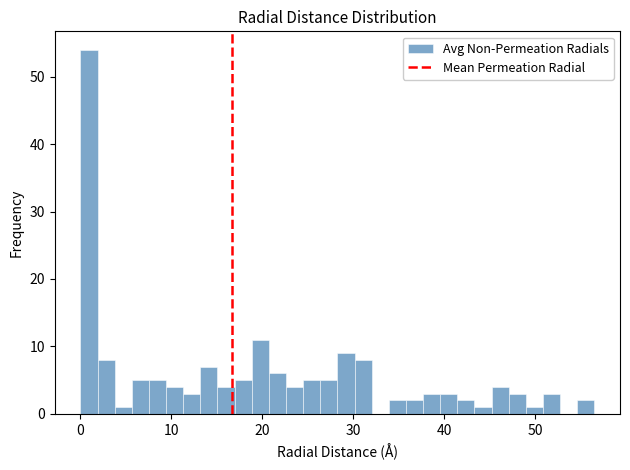

Read against the x-axis, roughly where is the centre of the tallest bar?

1